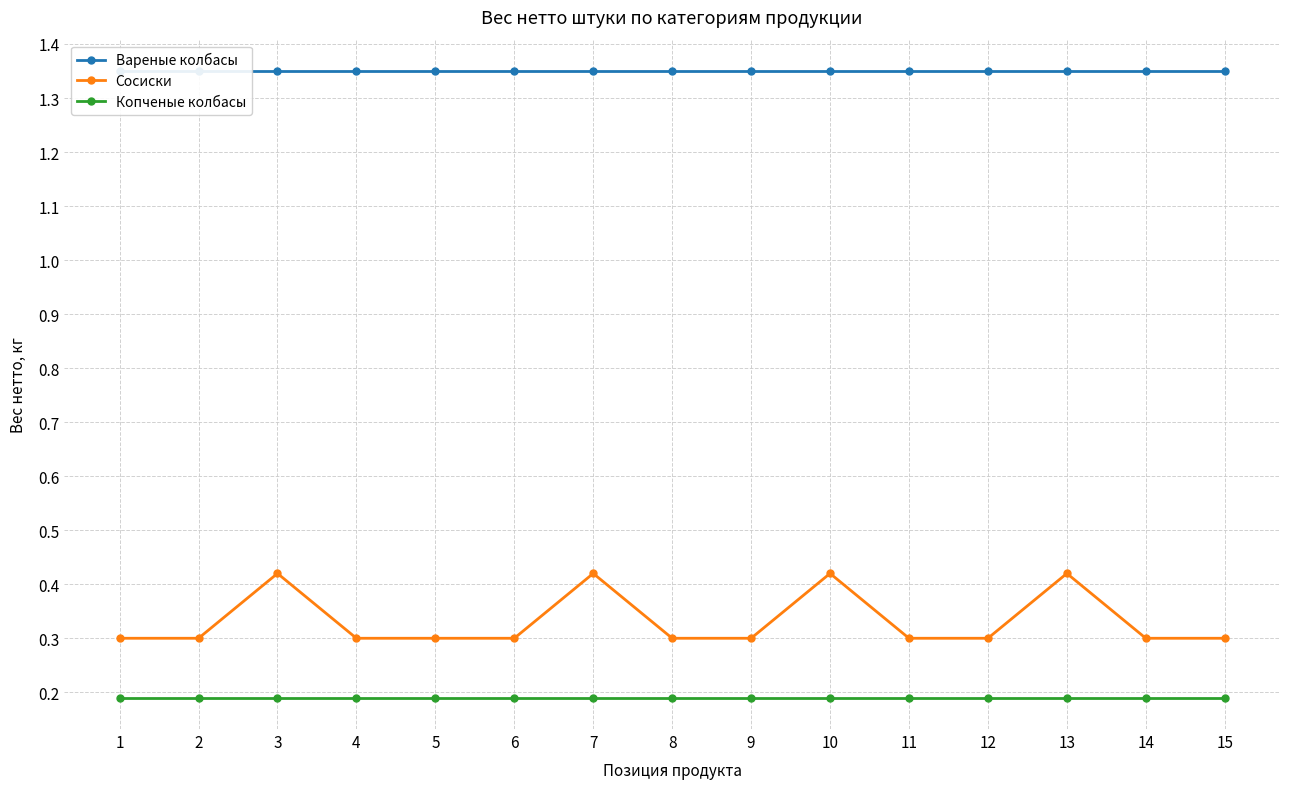

What is the value of the Сосиски point at the 9th from the left?

0.3